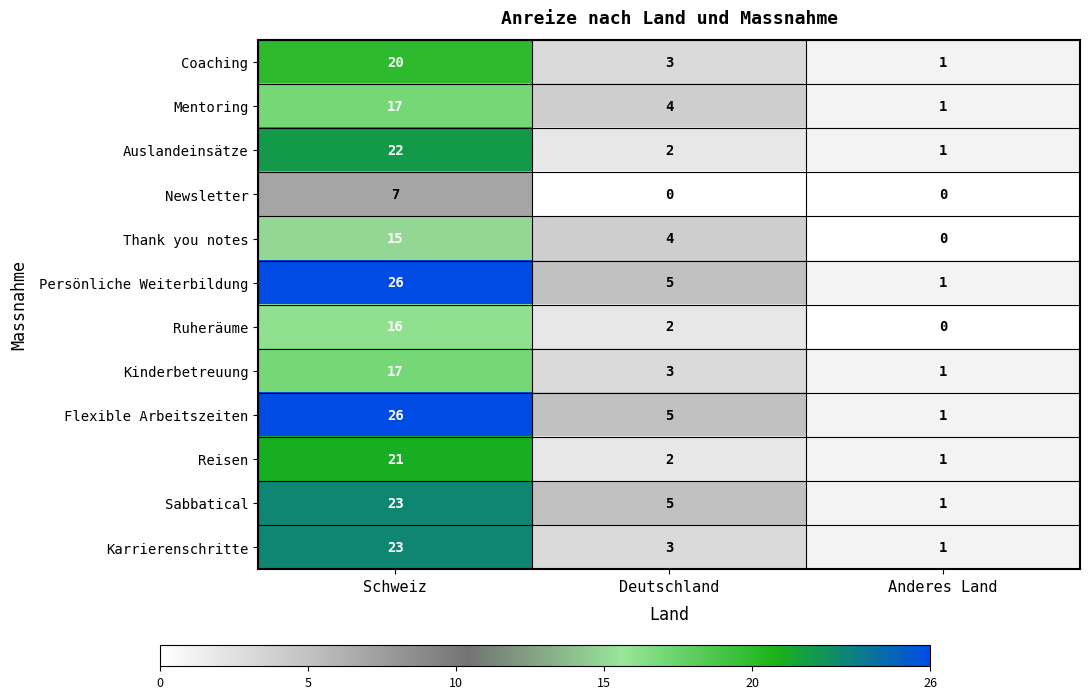

What is the spread (max minus min) of values at Schweiz?

19